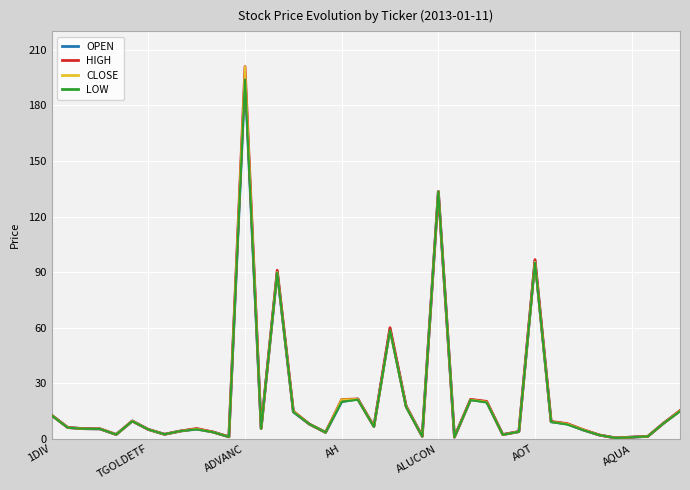

What is the label of the 14th point from the right?

26